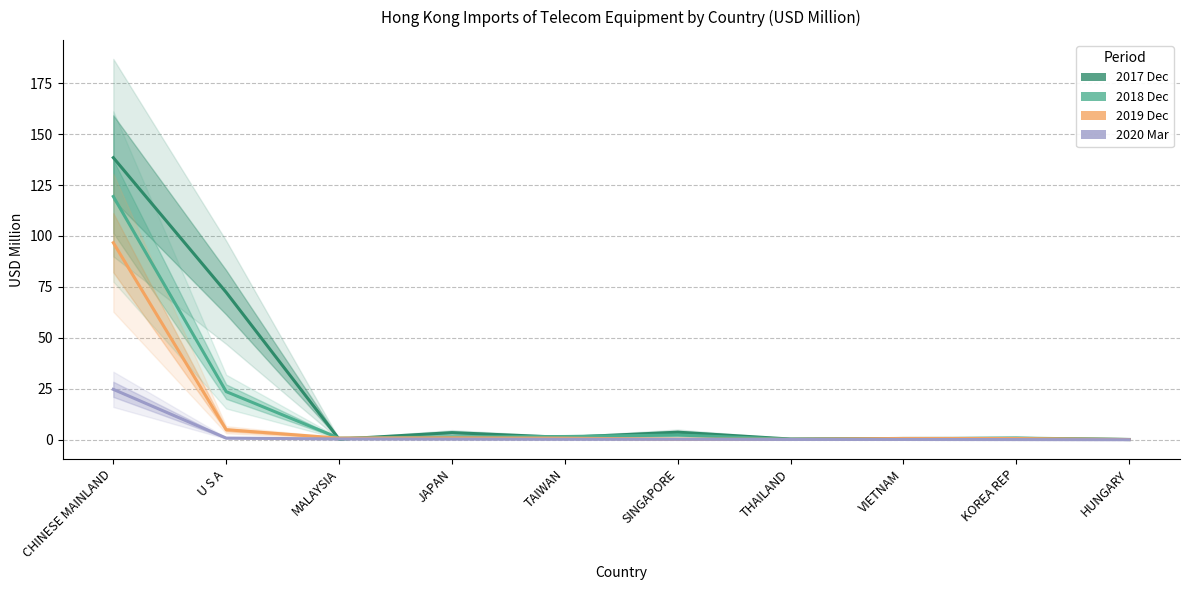

Which series ends up on top after the final intersection of 201912 and 201812?

201812